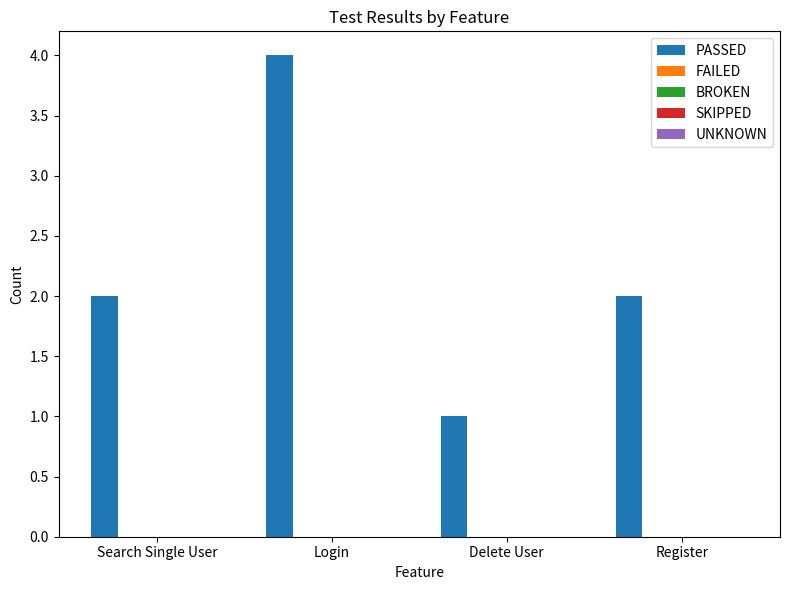

What is the maximum value shown in the chart?

4